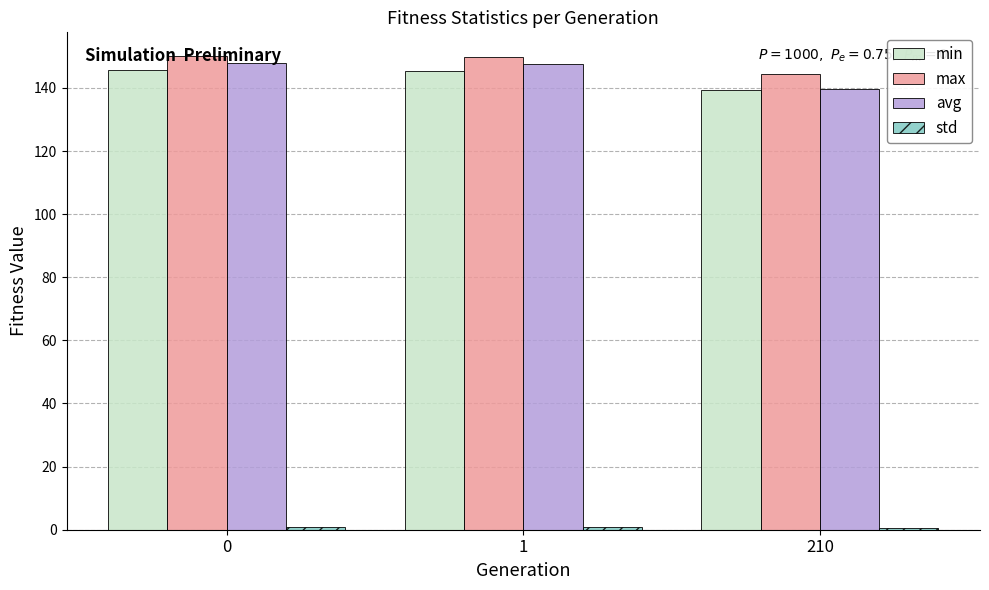

How many data points does each series have?

3